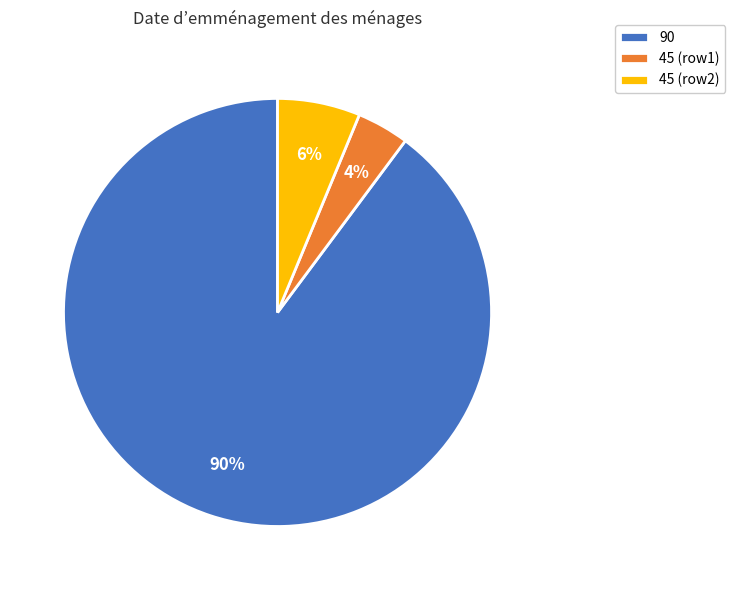

Count the number of slices in the pie.

3